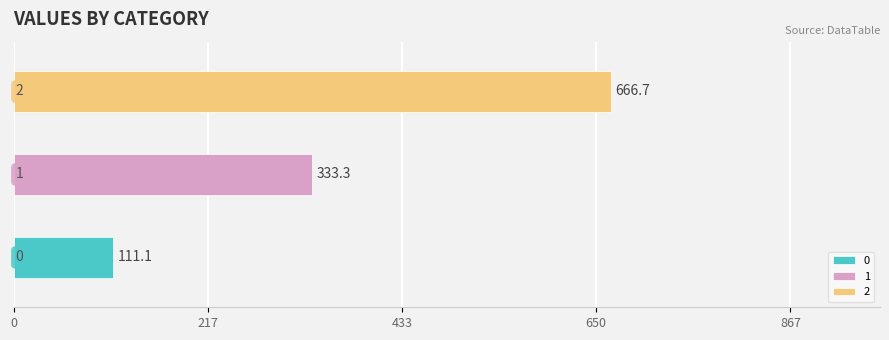

Reading left to right, extract all data points from this chart.

111.1	333.3	666.7